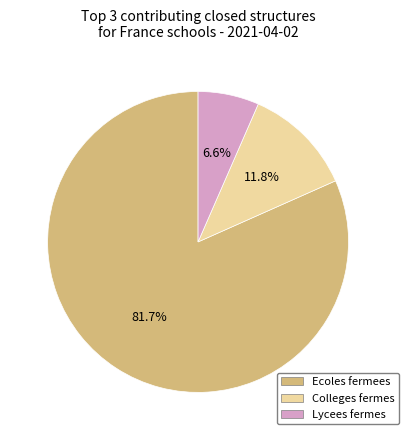

Is Lycees fermes the majority of the pie?

No